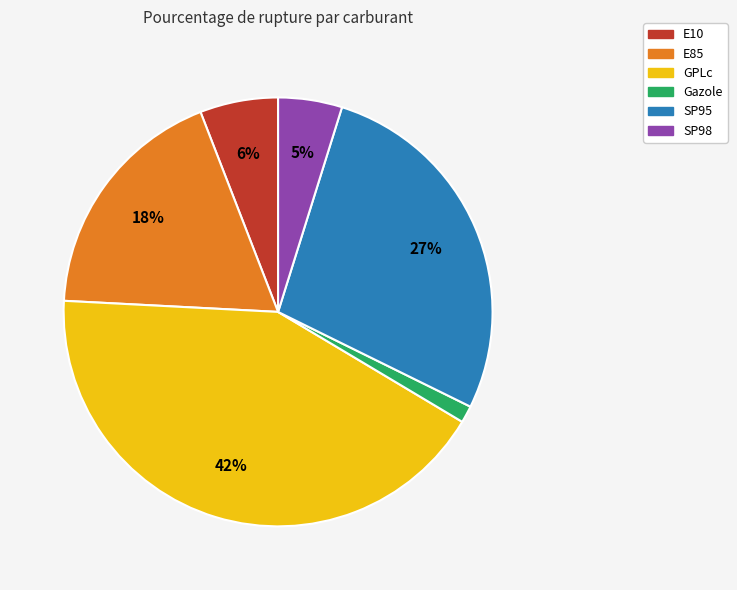

True or false: SP95 accounts for 27% of the total.

True